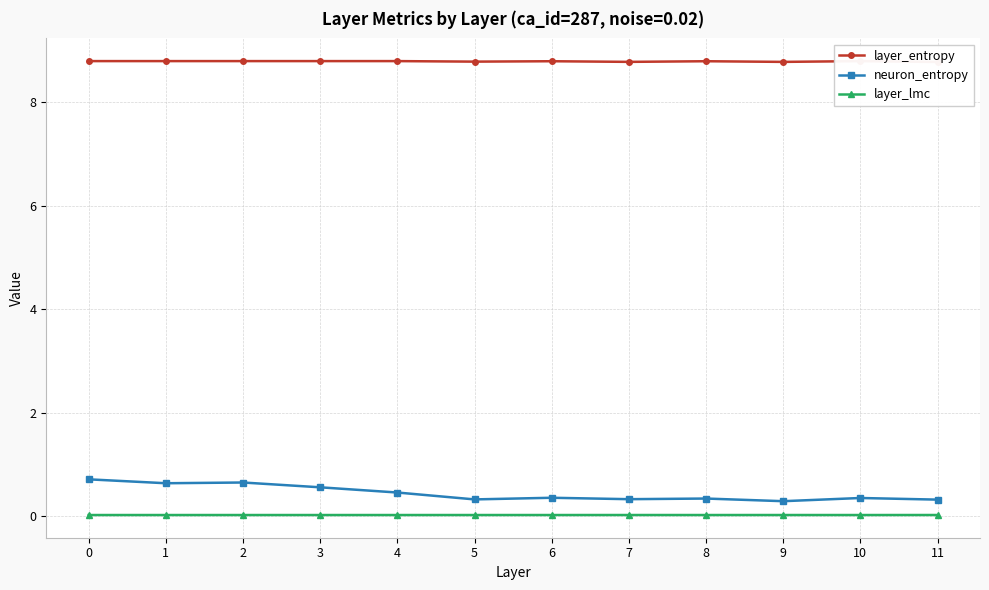

True or false: layer_entropy has more than 2 interior local peaks.

True